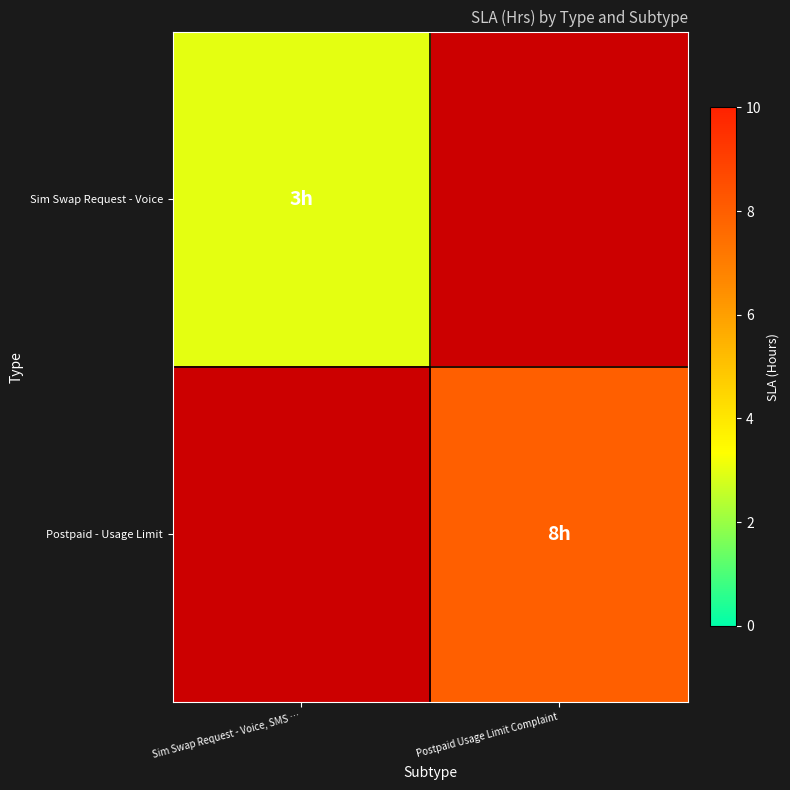

List the labels in order of Postpaid - Usage Limit value, smallest first.

Sim Swap Request - Voice, SMS …, Postpaid Usage Limit Complaint